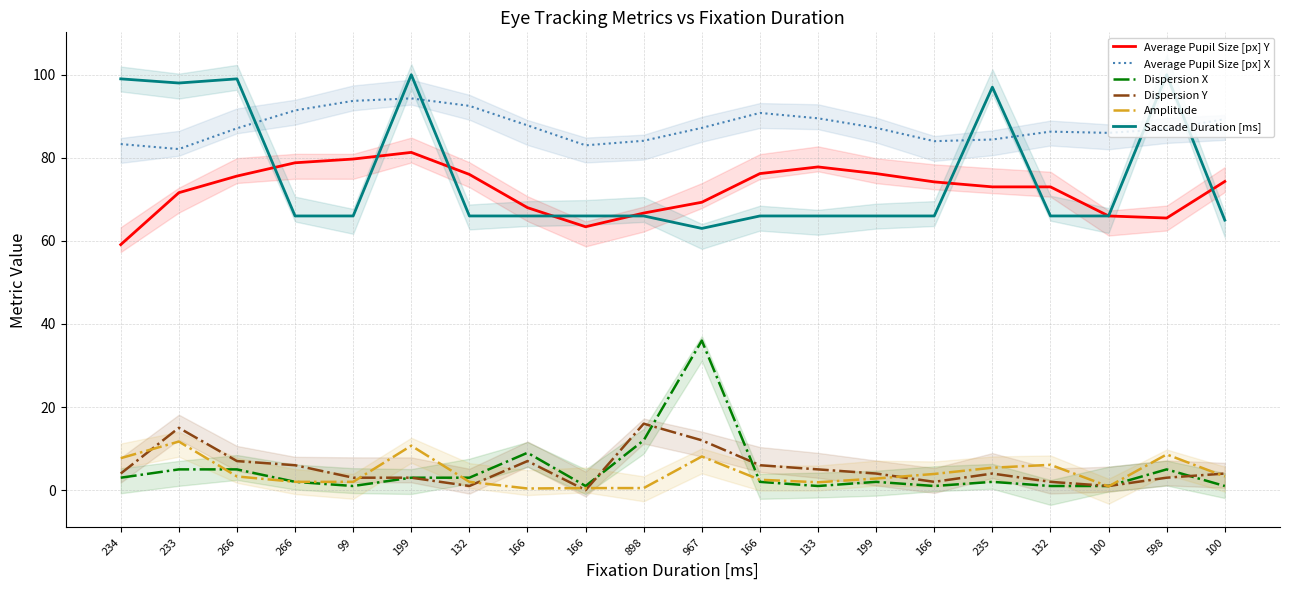

What is the difference between the maximum and minimum values in the Saccade Duration [ms] series?

37.0